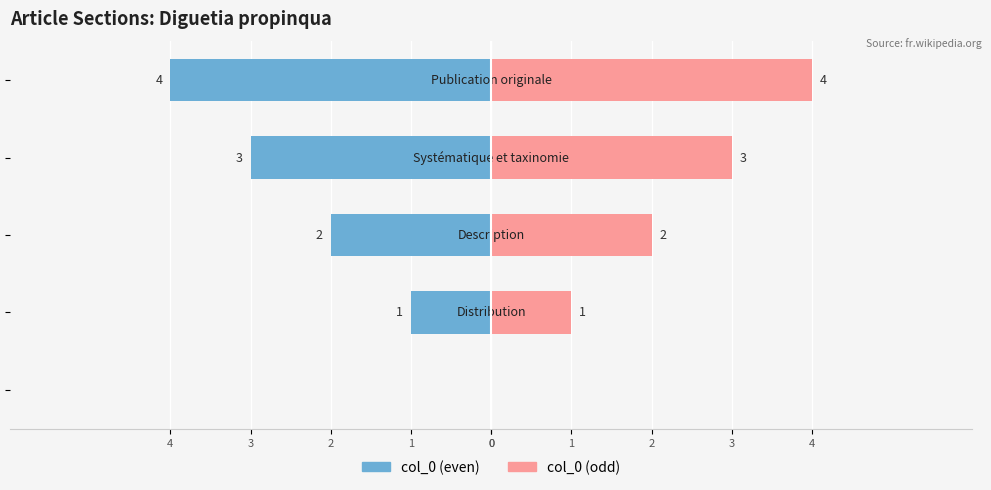

Between 1 and 3, which series saw the biggest shift?

col_0 (even)